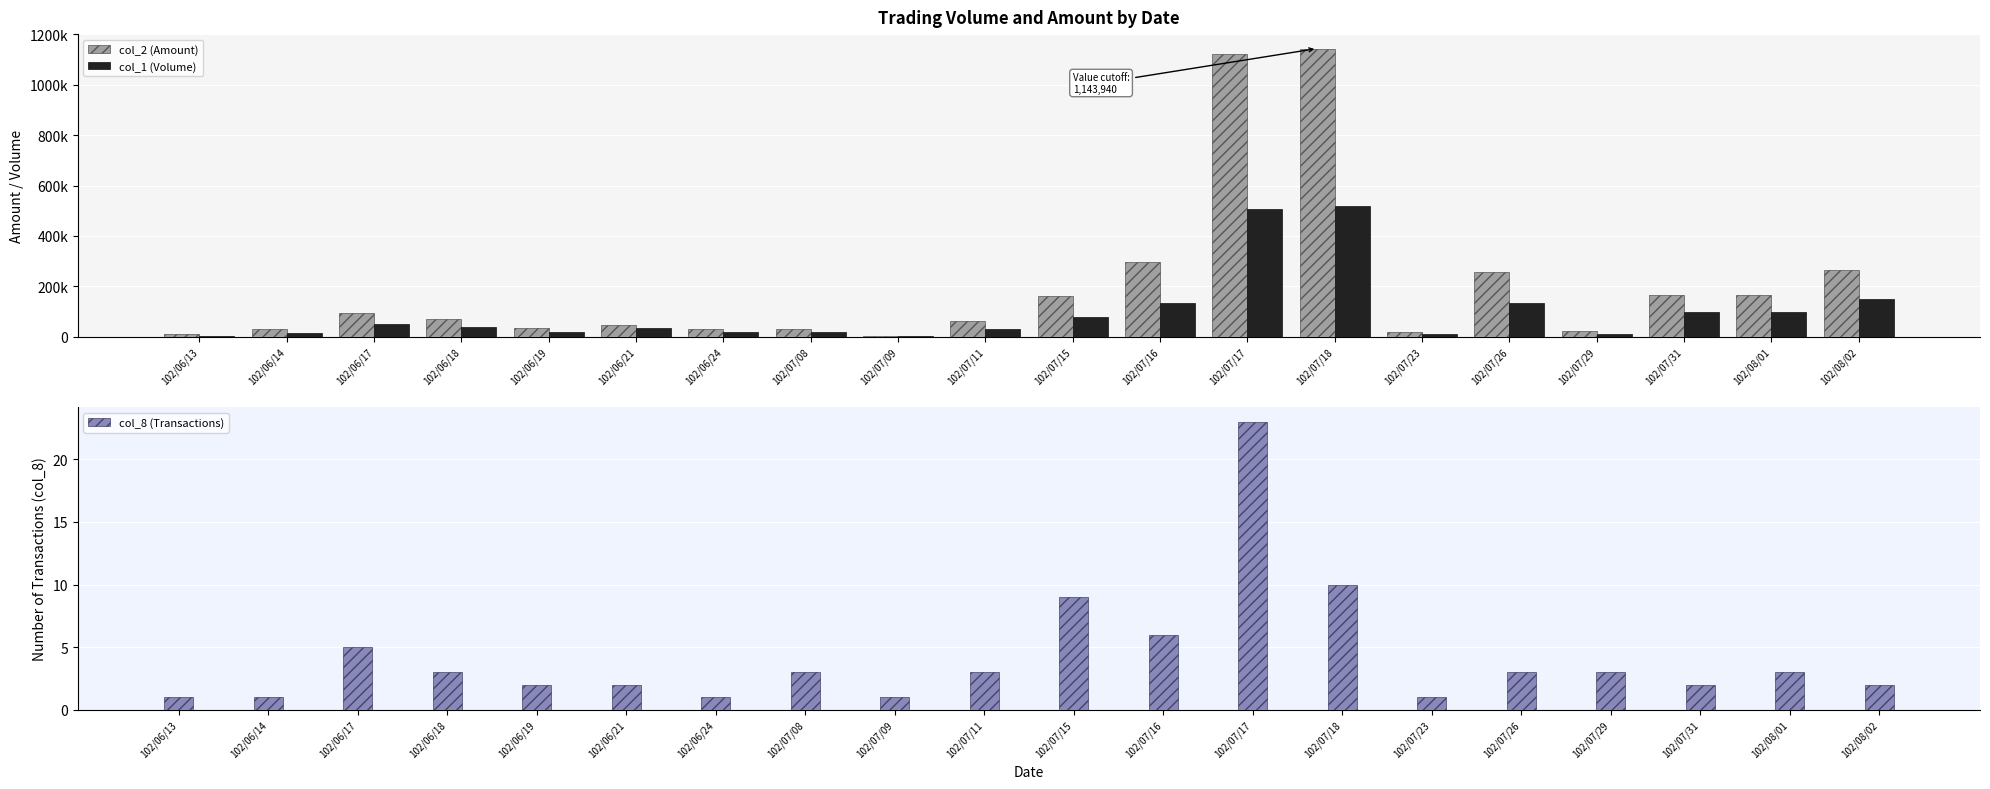

The col_2 (Amount) series shows 102661 at 102/07/11. True or false?

False